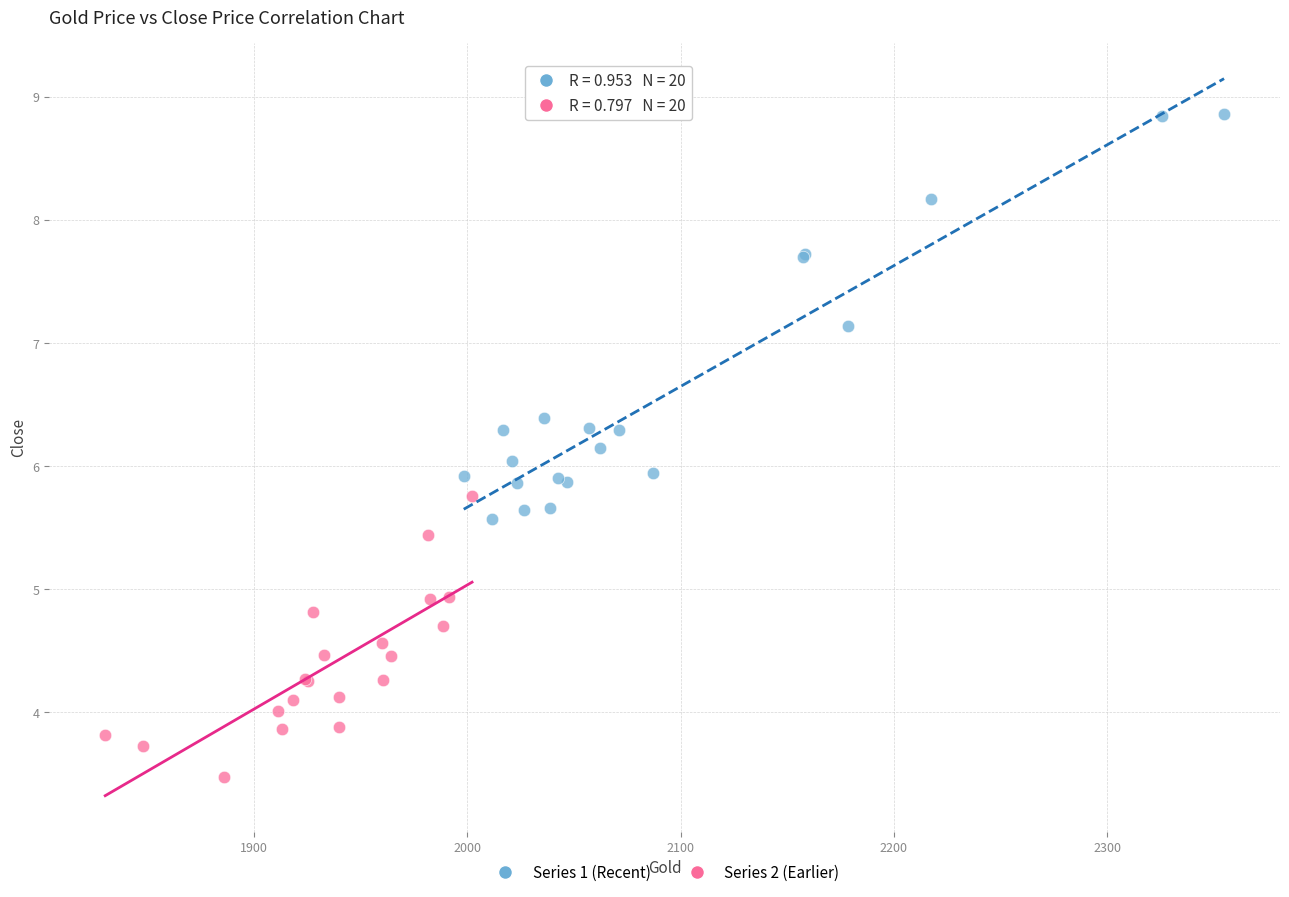

Which series contains the highest Y value?

Series 1 (Recent)